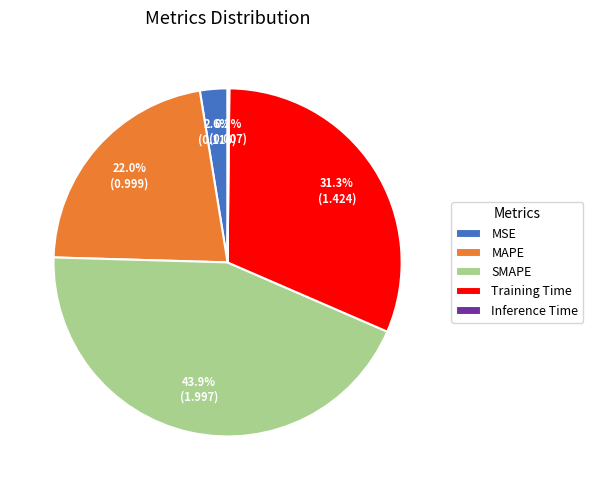

Which category has the biggest portion of the pie?

SMAPE